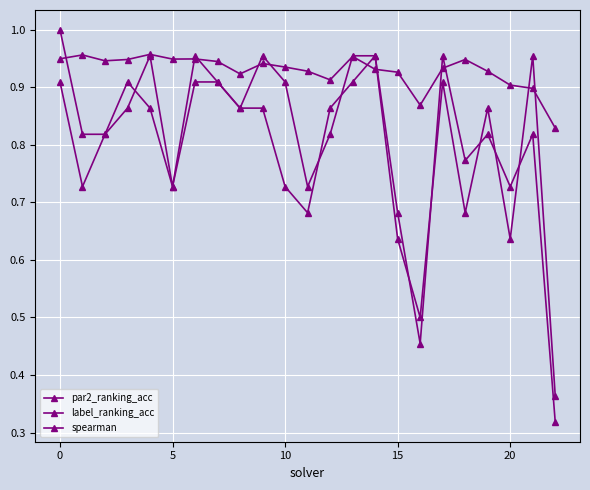

Which series has the largest range (max minus min)?

par2_ranking_acc